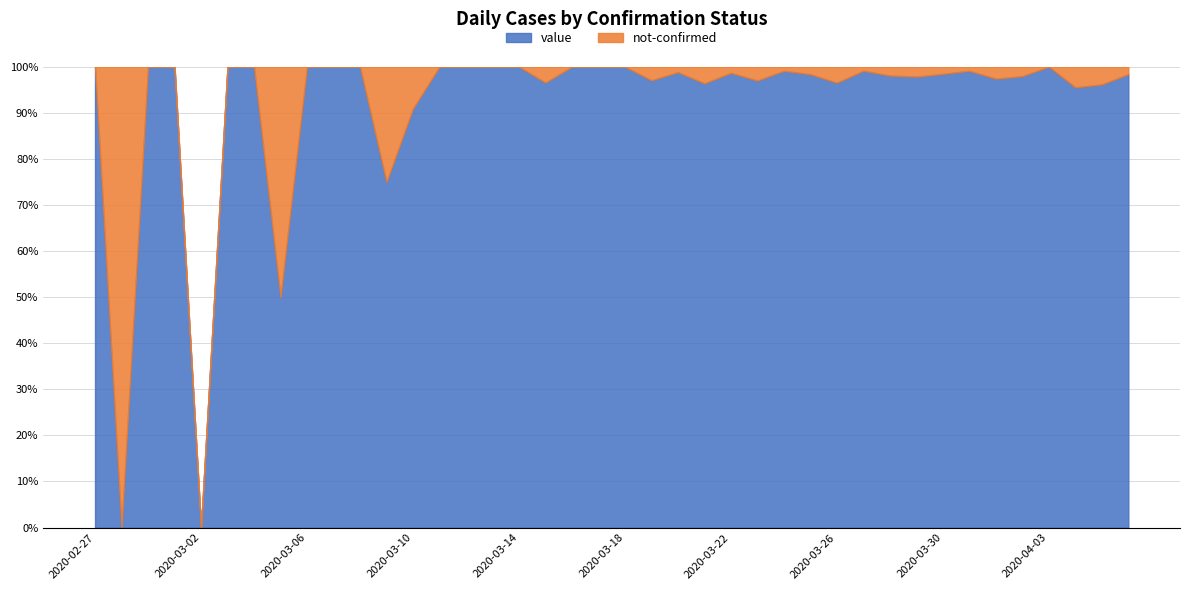

What is the maximum value for value?

100.0